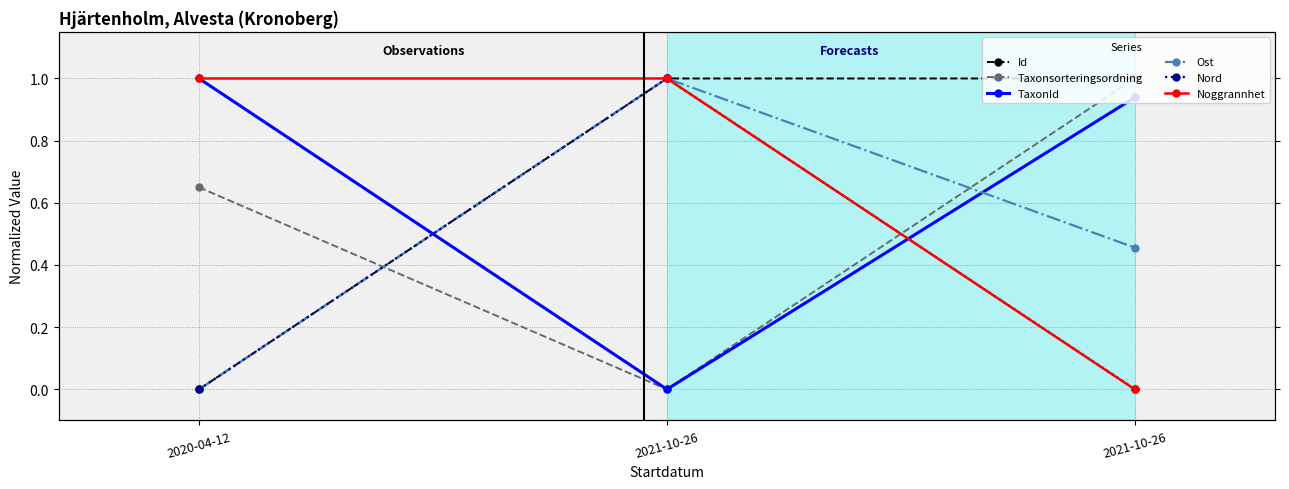

What is the label of the 3rd point from the left?

2021-10-26